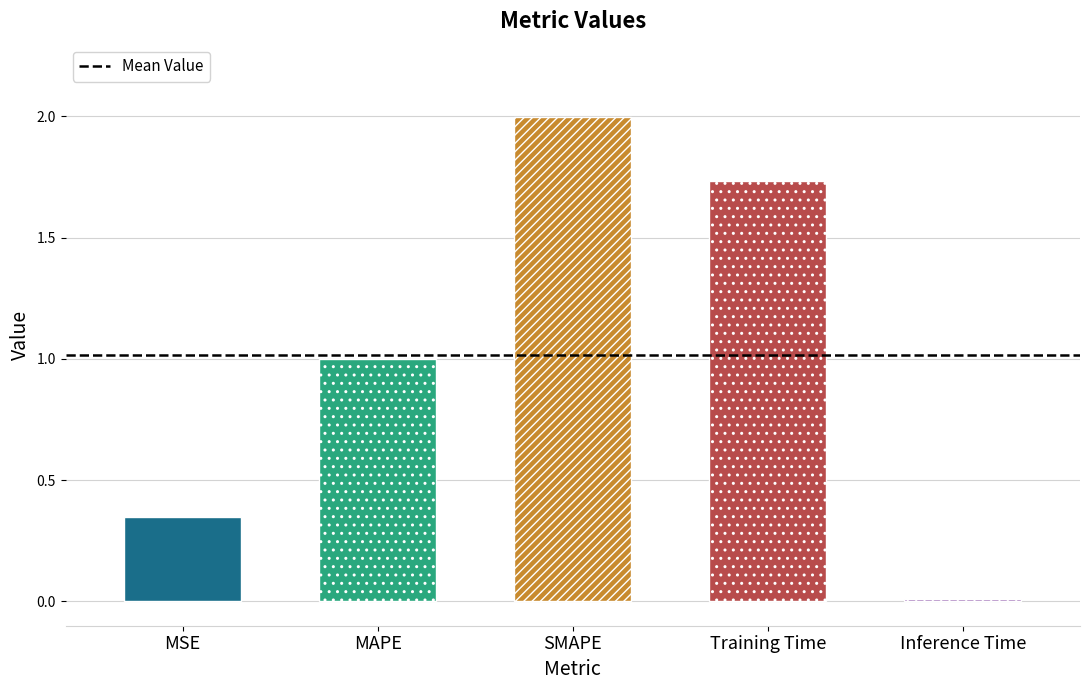

What is the label of the 5th bar from the right?

MSE